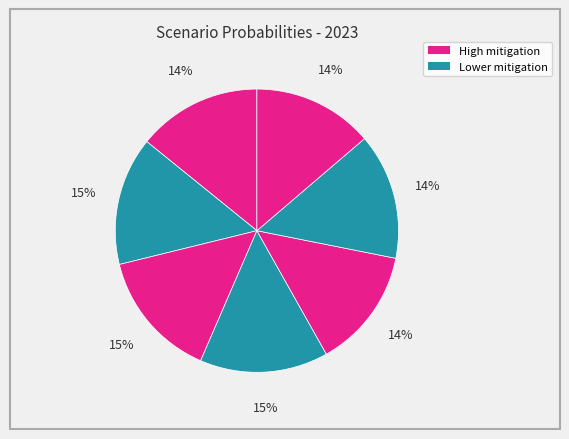

How many slices are in this pie chart?

7